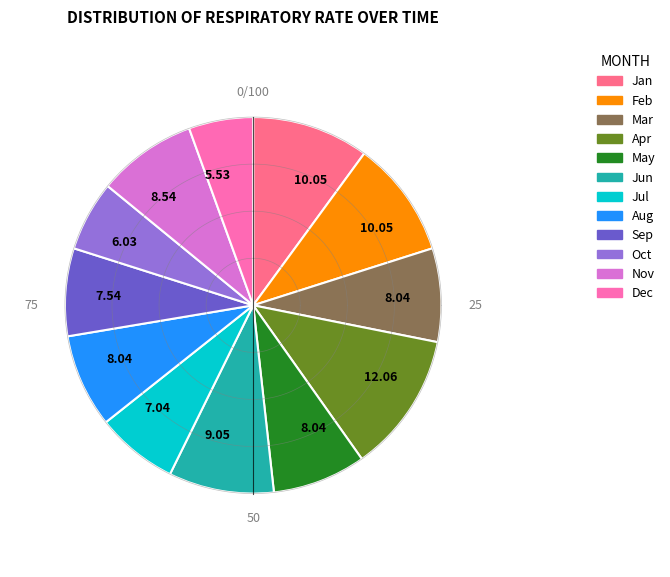

Is the sum of 16 and 20 greater than half?

No